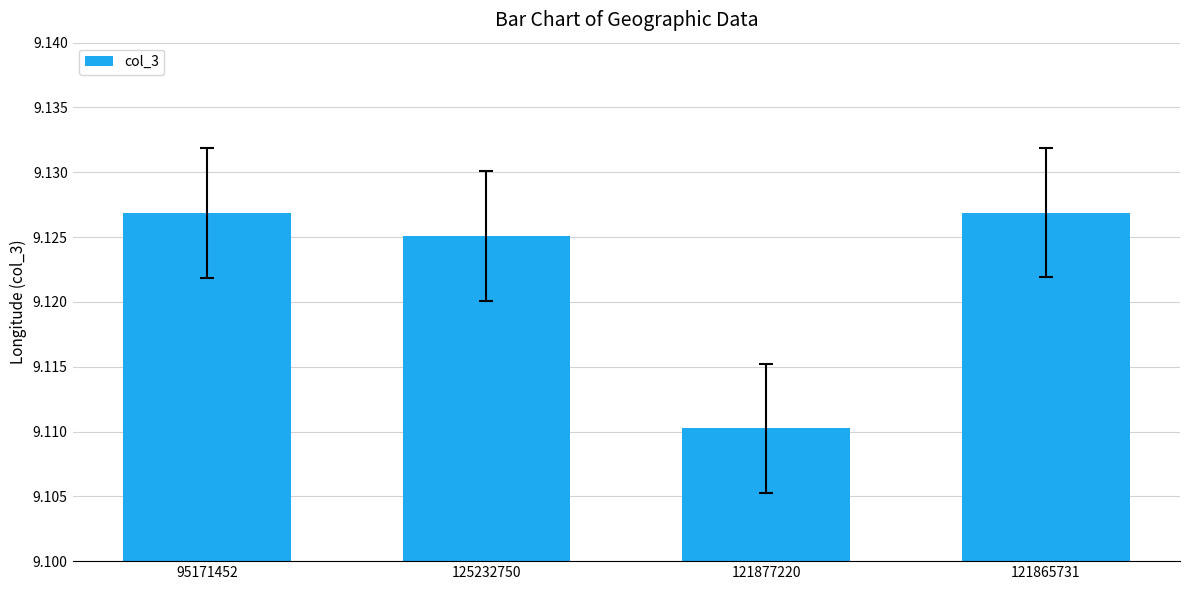

What is the label of the 3rd bar from the left?

121877220